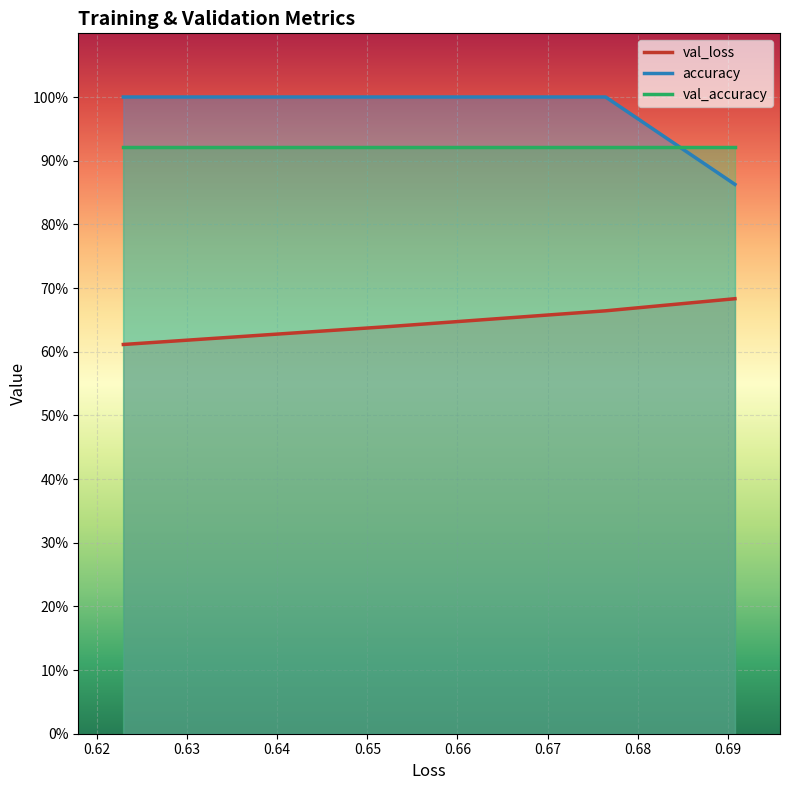

The value of val_loss at 0.63 is 0.9. True or false?

False